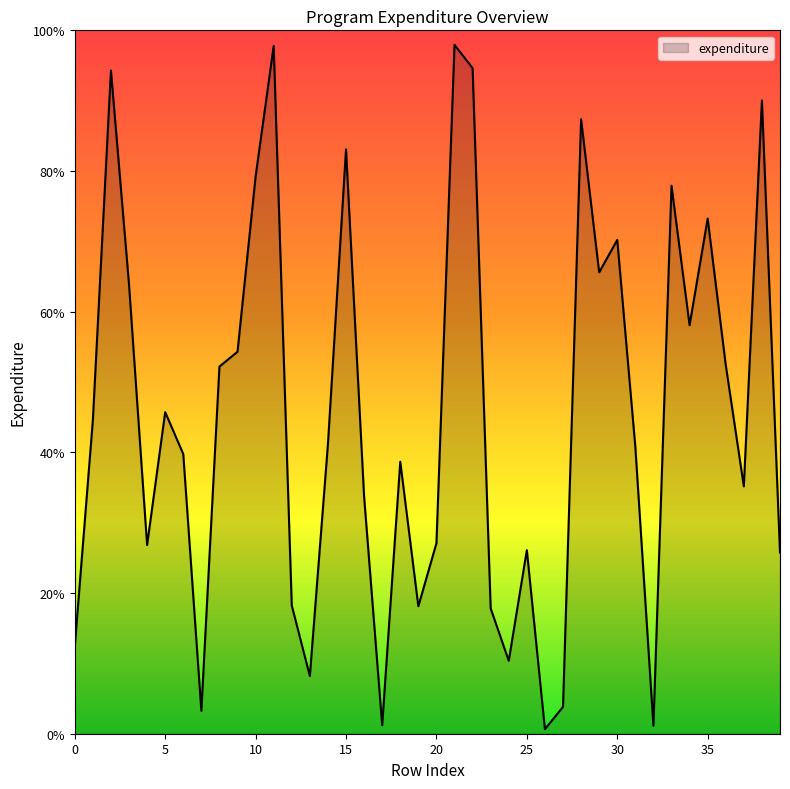

Does the chart display data point markers on the line(s)?

No